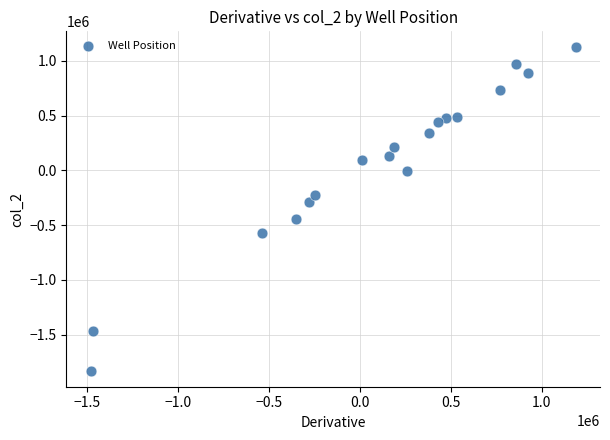

What is the range of X values (max minus min)?

2664854.6